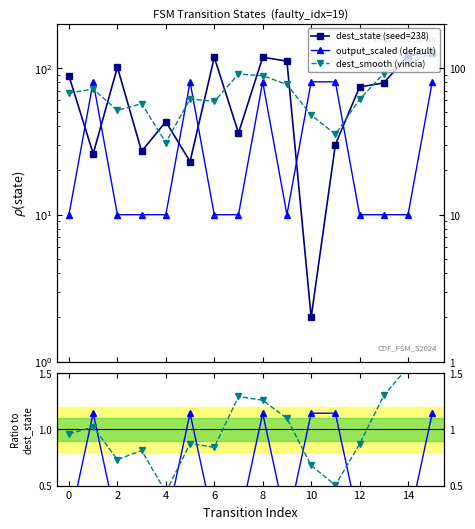

At how many categories does at least one series exceed 118?

2